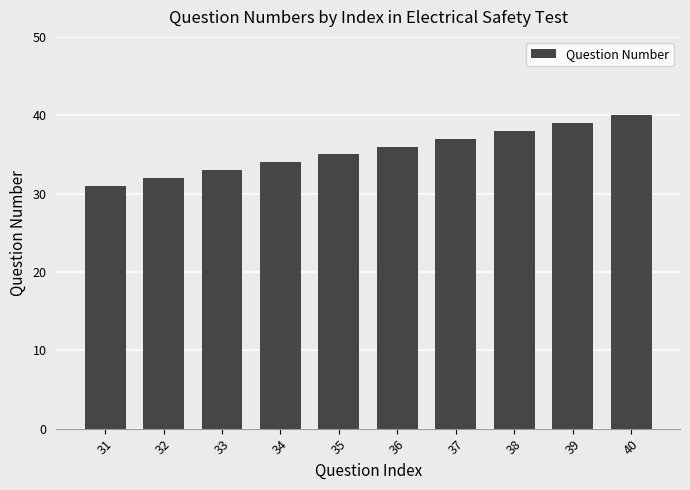

Reading right to left, list all the values displayed in this chart.

40	39	38	37	36	35	34	33	32	31